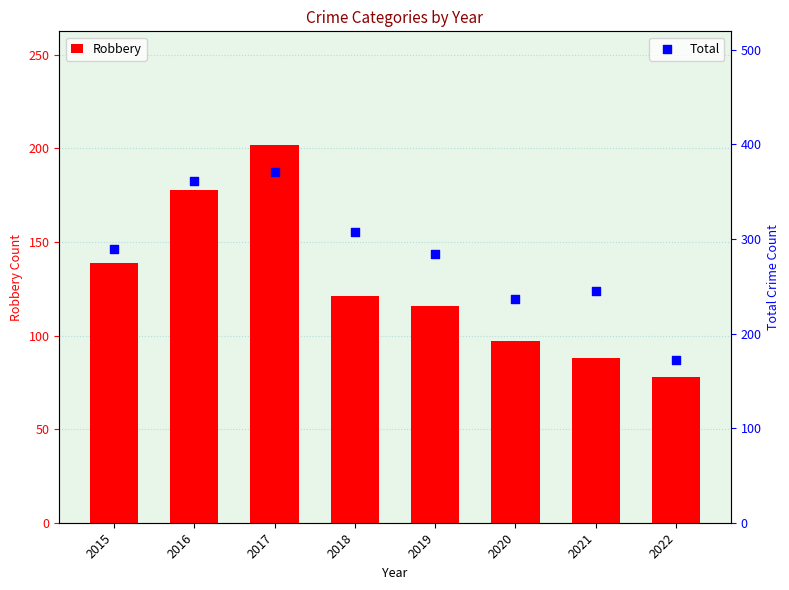

At which category is the sum across all series the highest?

2017